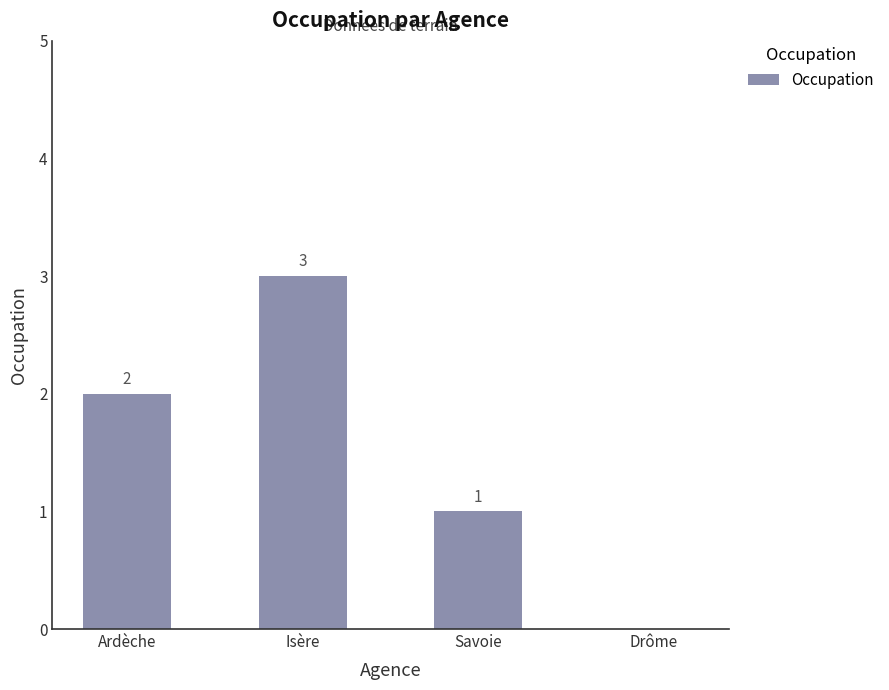

The chart shows a value of 1 at Savoie. True or false?

True